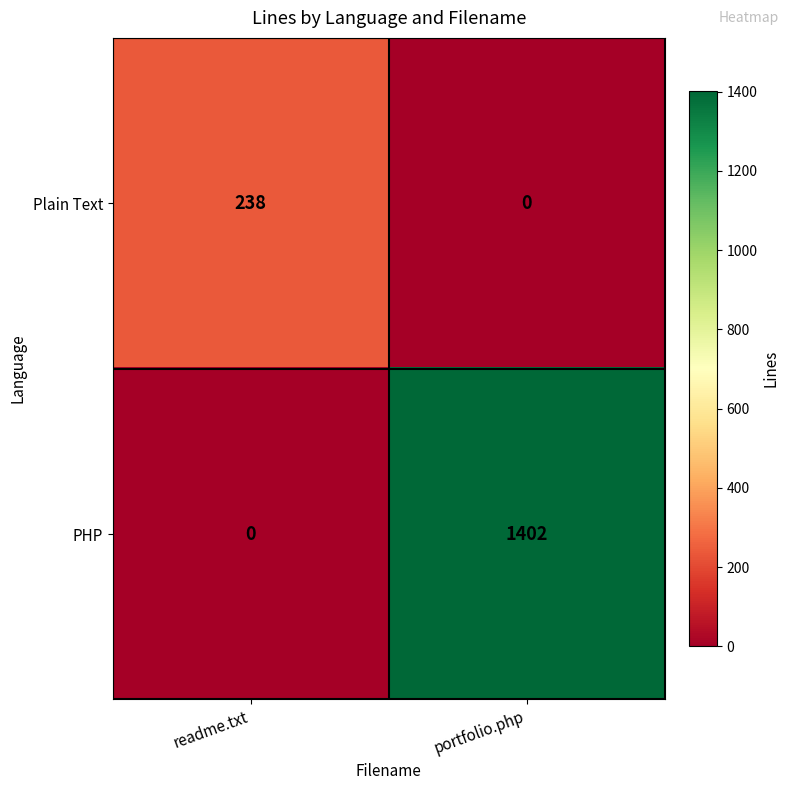

How many values in the Plain Text series are below 238?

1